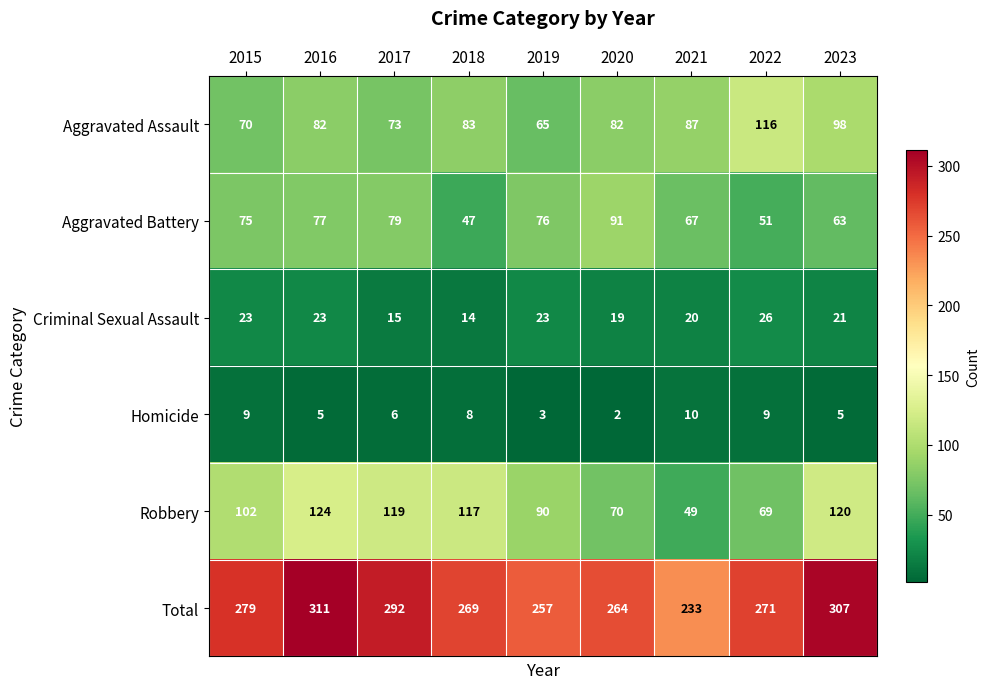

The value of Robbery at 2015 is 102. True or false?

True